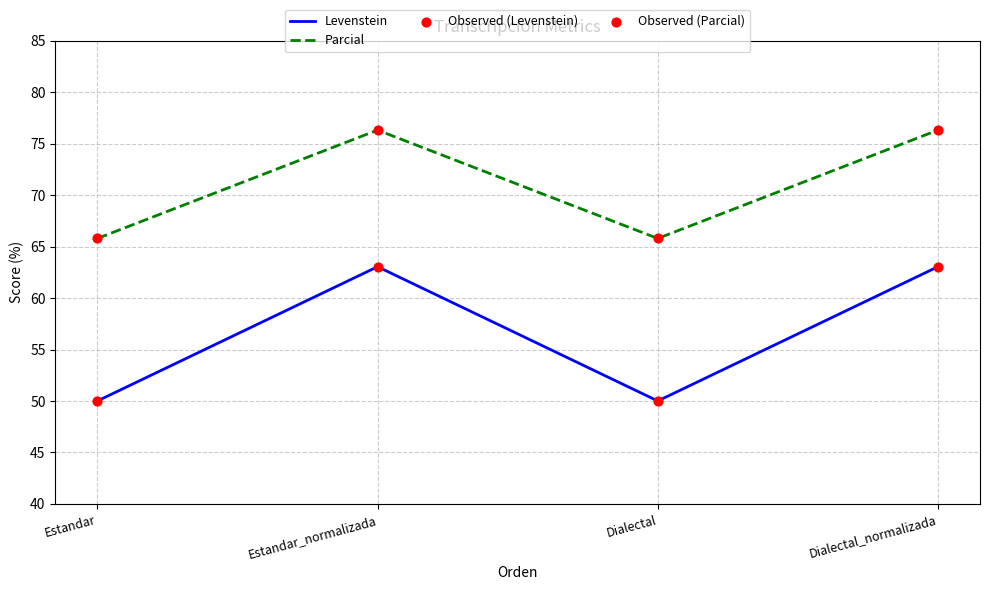

What is the total value across all series at Estandar_normalizada?

139.4